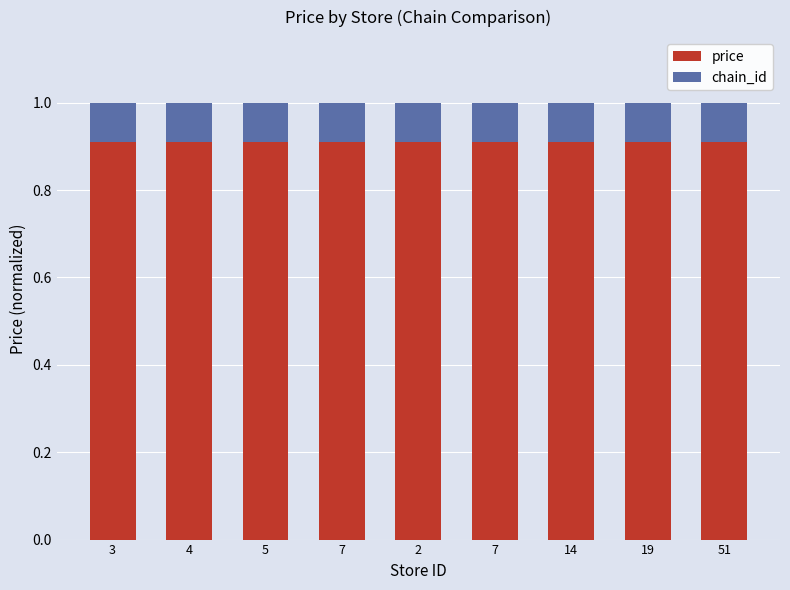

Which series changed the most between 3 and 2?

price